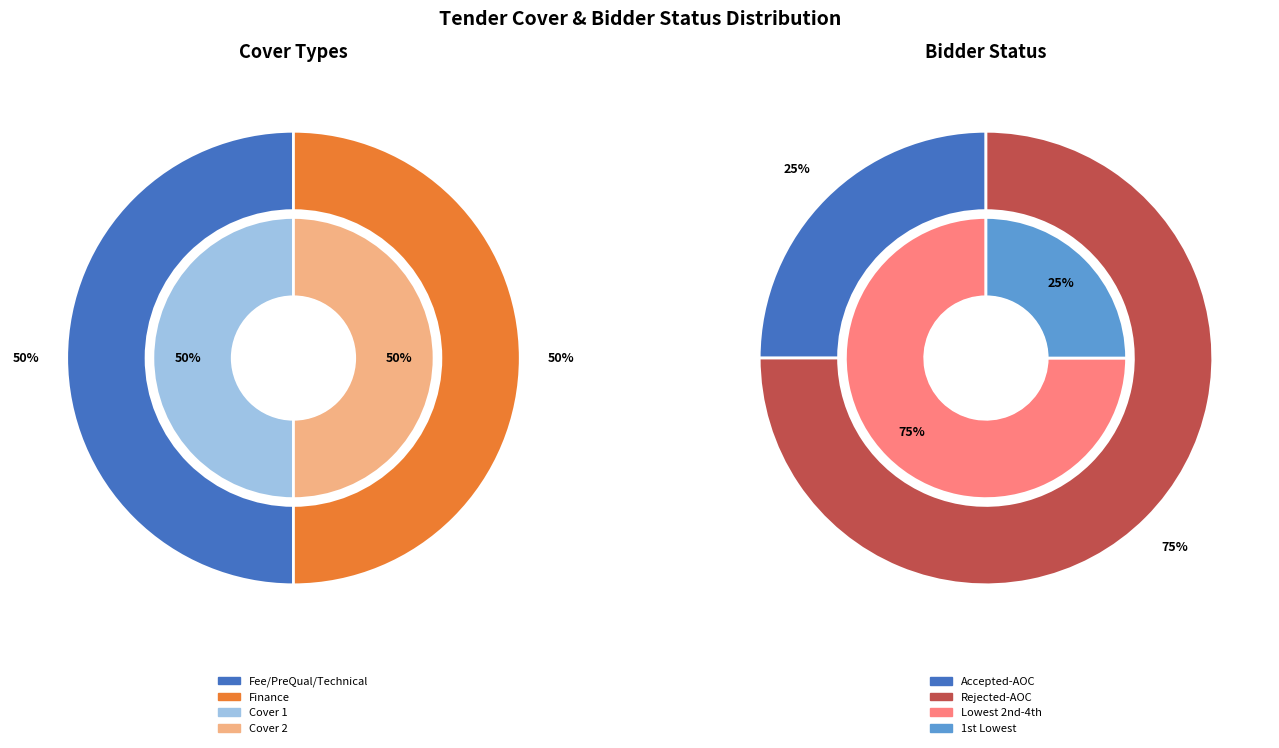

Count the number of slices in the pie.

2